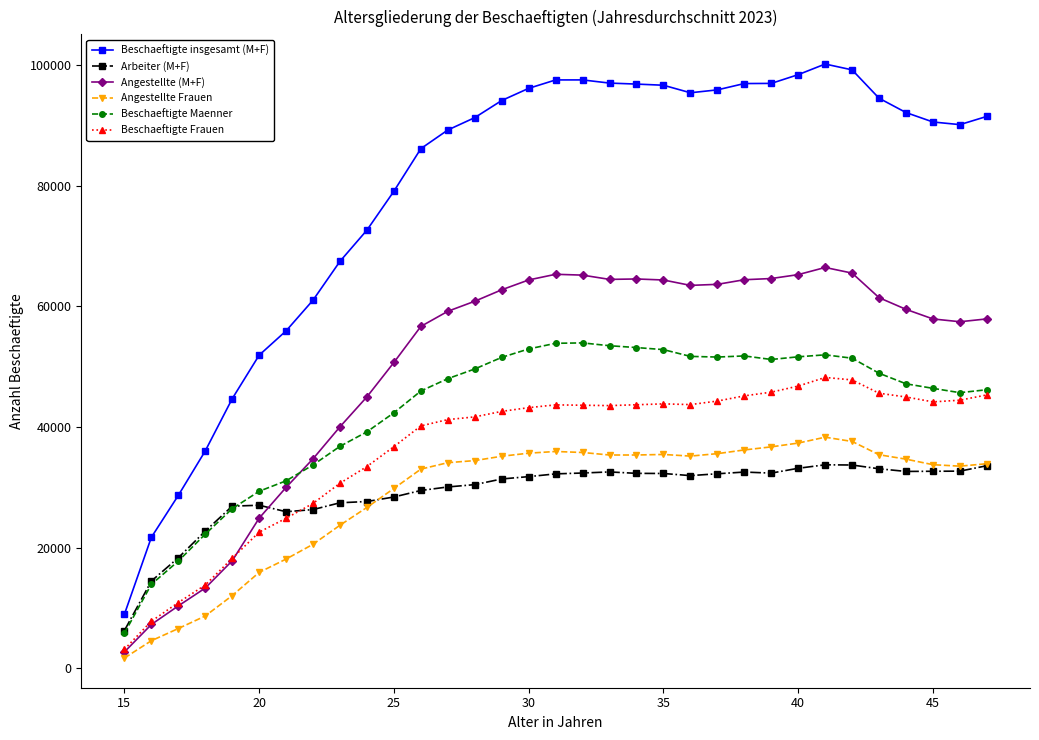

Does the chart display data point markers on the line(s)?

Yes